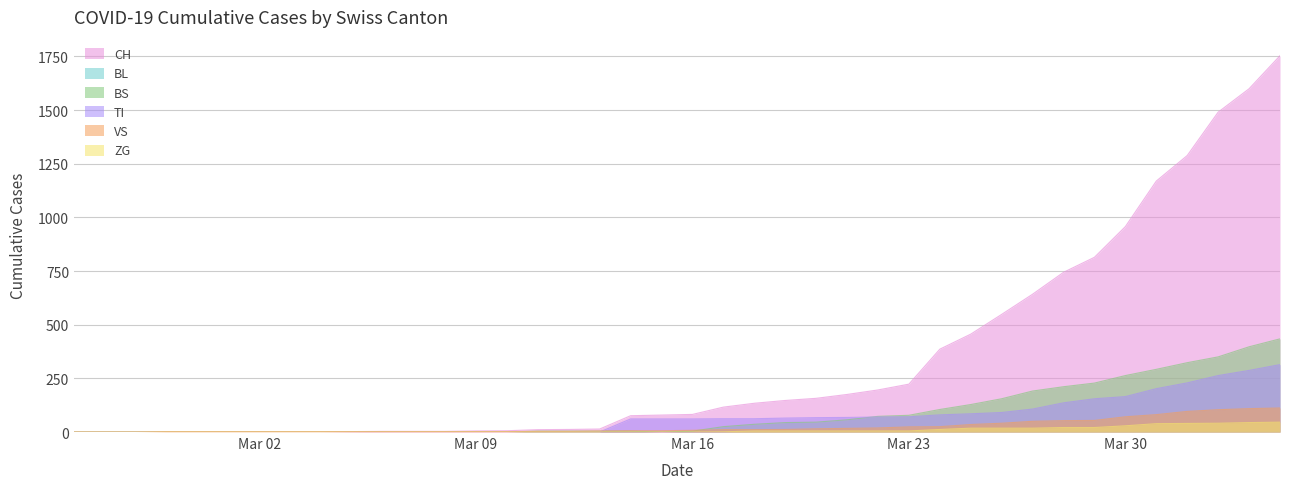

How many categories are shown in the chart?

40